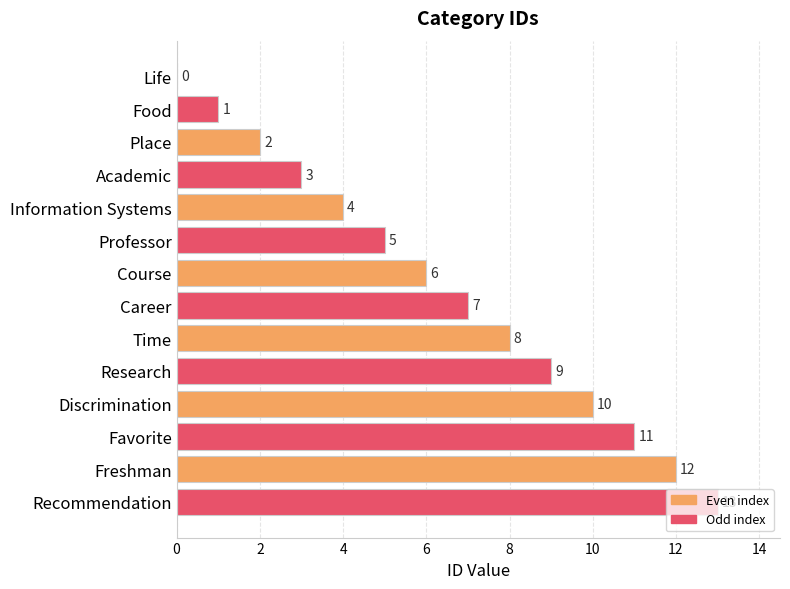

What is the ratio of the value at Professor to the value at Recommendation?

0.4